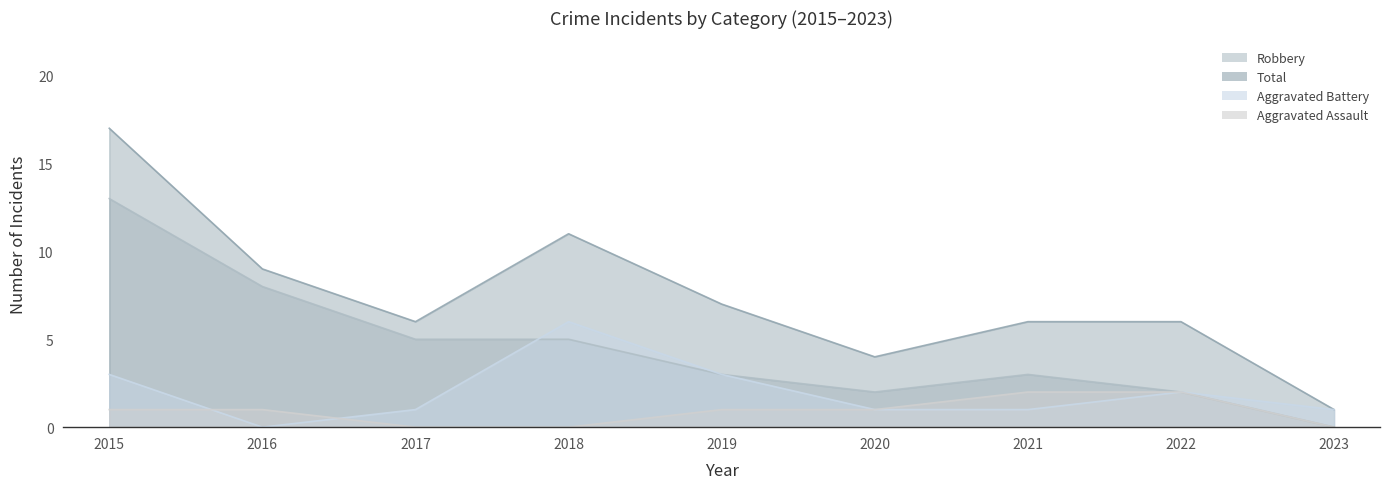

True or false: Total has a value of 6 at 2021.

True